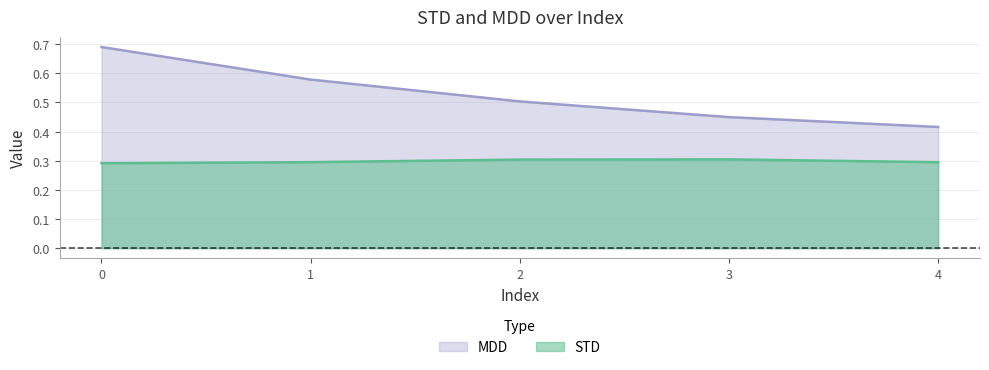

True or false: STD has more than 2 interior local peaks.

False